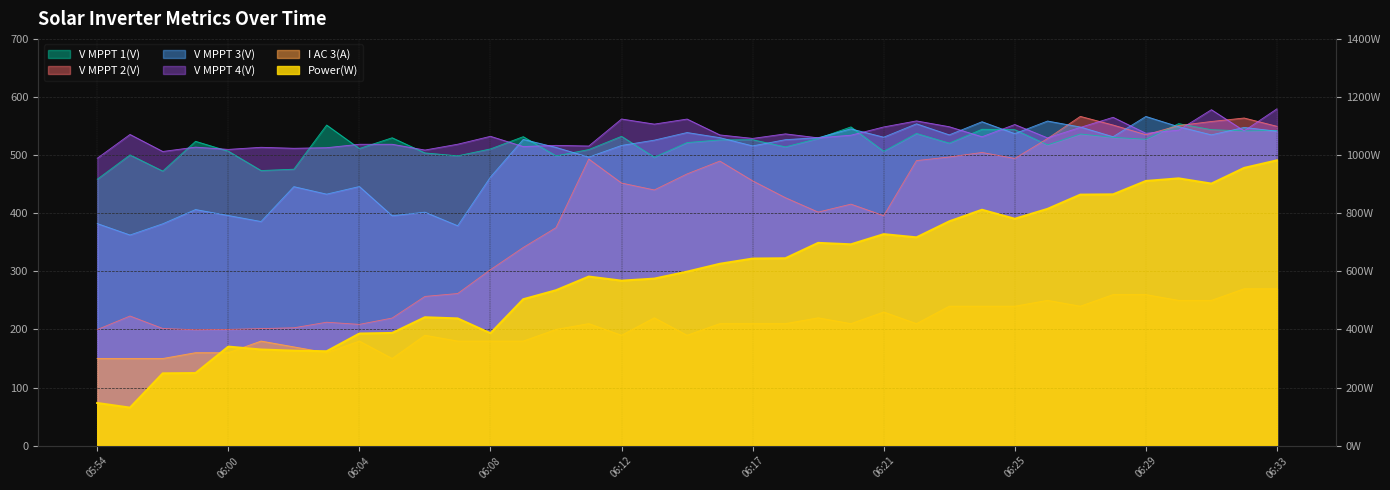

True or false: V MPPT 1(V) and I AC 3(A) cross at least once.

False